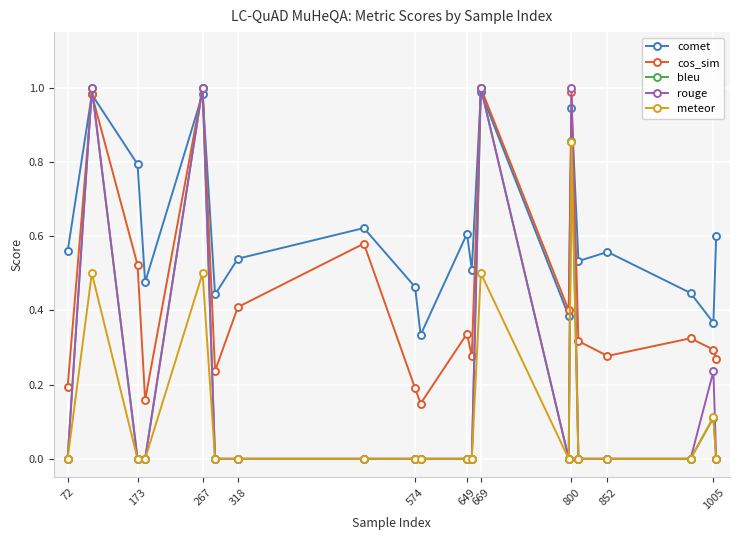

True or false: meteor and comet intersect in this chart.

False